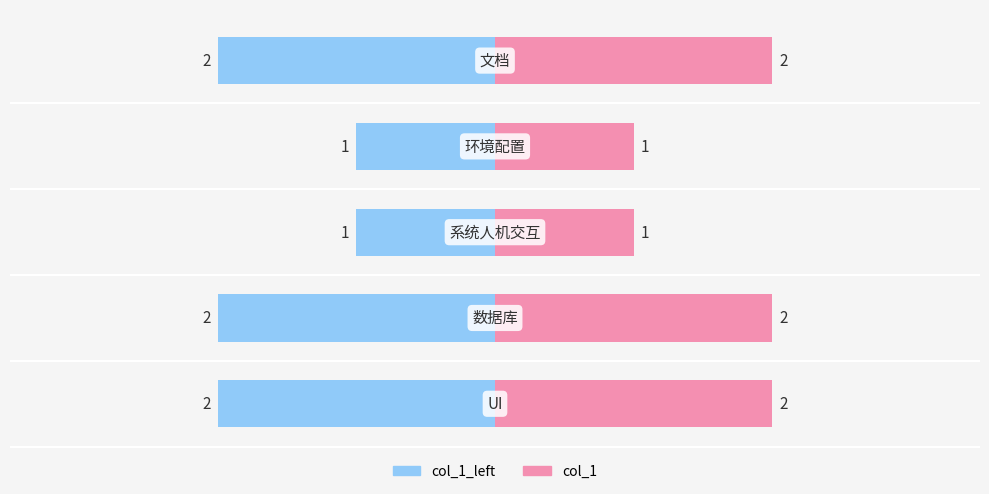

Count the number of categories in the chart.

5